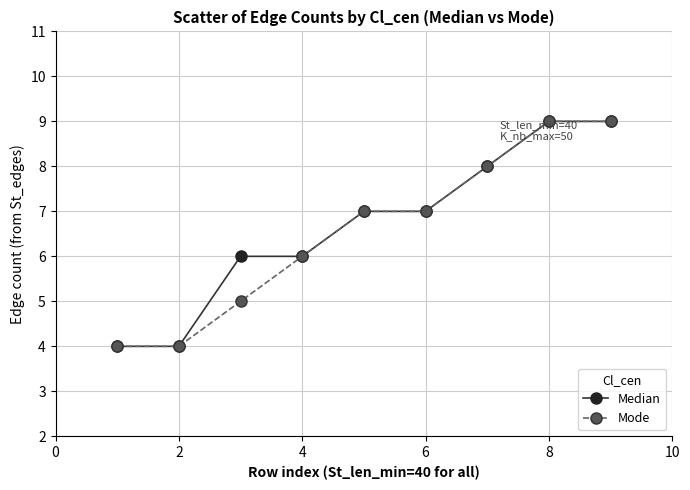

What is the smallest value displayed?

4